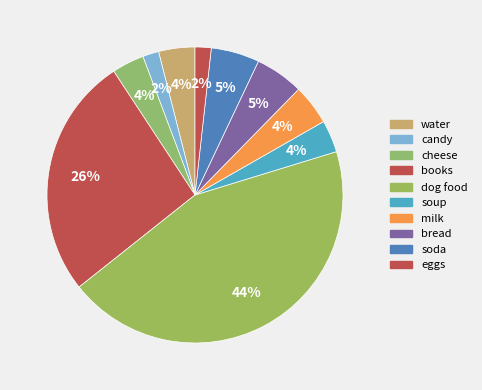

How many slices are in this pie chart?

10